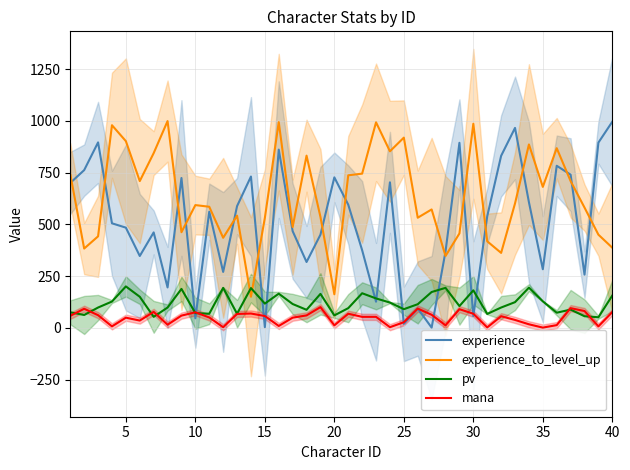

Reading left to right, transcribe all the data shown in this chart.

experience: 700	762	896	505	484	347	461	195	724	46	561	270	588	731	3	861	467	318	450	727	595	375	126	703	19	93	1	369	894	56	539	831	966	607	283	783	740	257	895	996
experience_to_level_up: 742	383	442	979	902	709	844	999	462	593	585	435	542	150	531	994	487	832	536	162	737	745	993	853	919	532	572	347	456	986	418	362	601	886	681	868	709	581	450	387
pv: 75	62	98	127	200	150	53	98	188	71	68	193	68	192	117	165	115	87	164	60	95	167	142	122	90	114	173	193	105	181	67	98	124	194	128	73	88	56	51	156
mana: 58	92	61	7	49	35	77	15	59	75	50	3	67	69	57	9	49	60	100	12	68	53	53	3	27	93	63	12	90	68	2	56	38	17	1	13	95	81	7	76